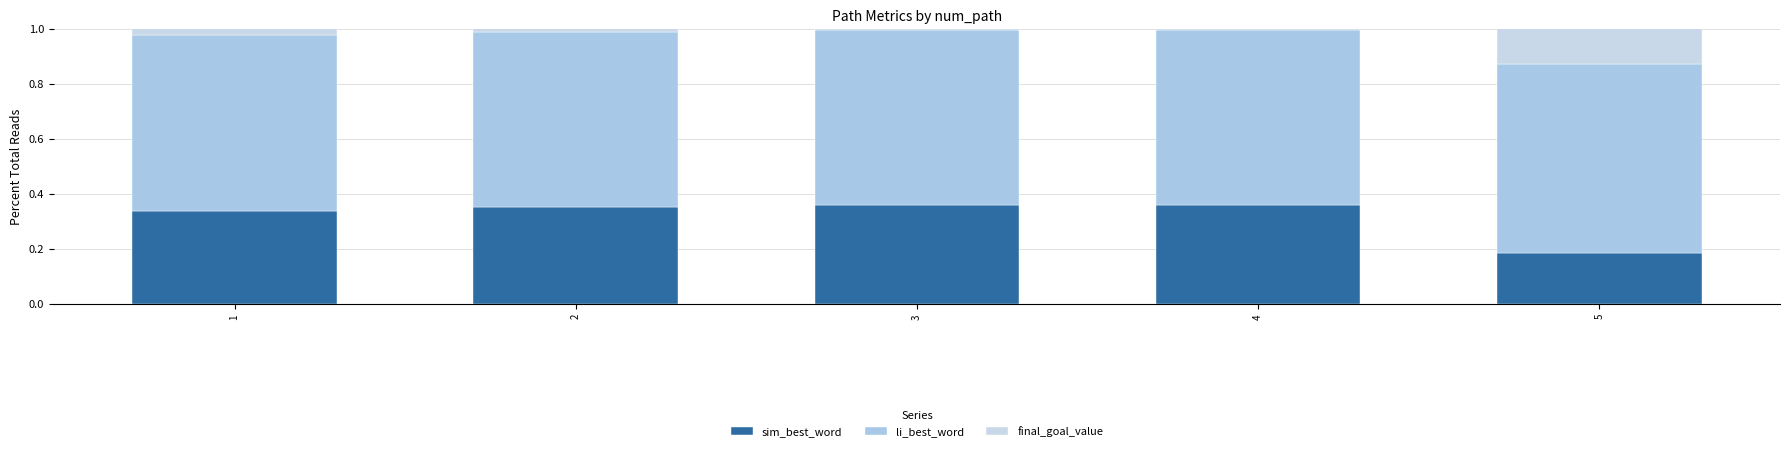

Between 2 and 4, which is larger?

4